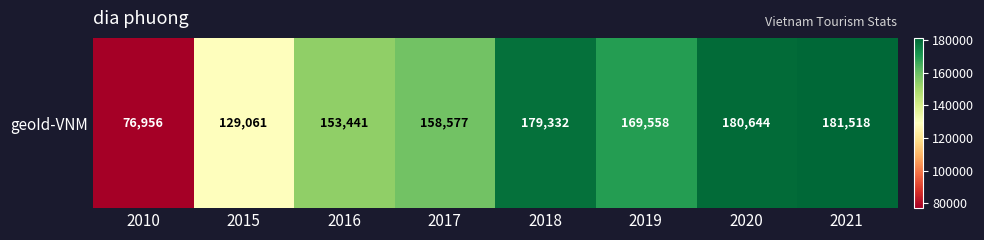

What is the difference between the maximum and second lowest values?

52457